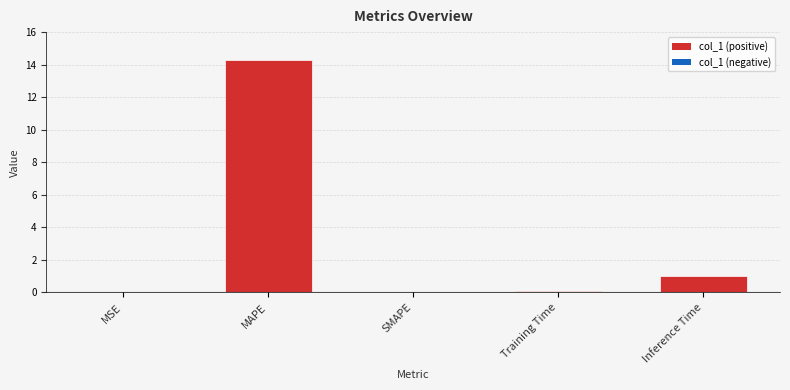

Which has a higher value, Inference Time or MSE?

Inference Time